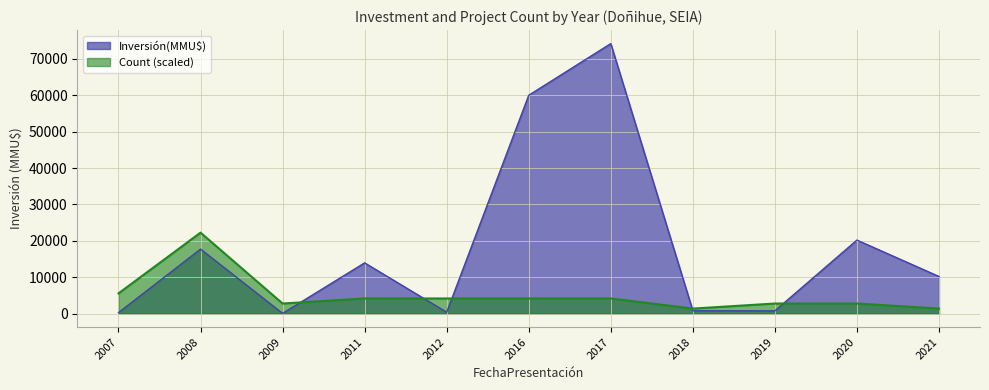

What is the highest value of the Count (scaled) series?

22260.0